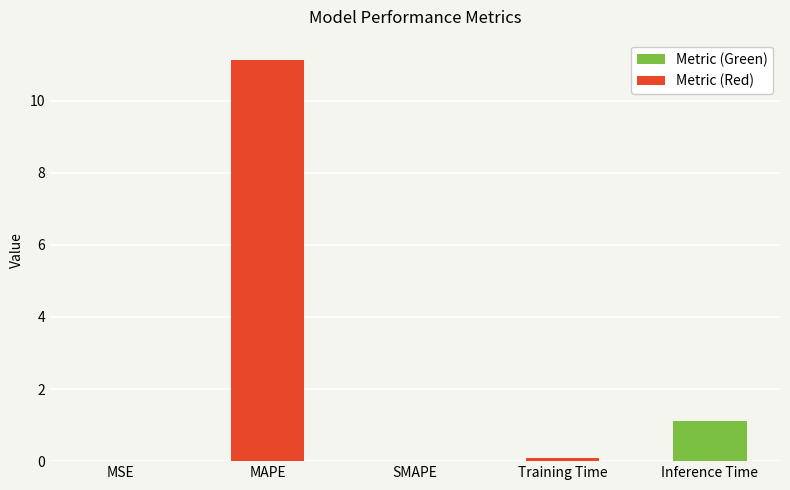

Between SMAPE and Inference Time, which is larger?

Inference Time